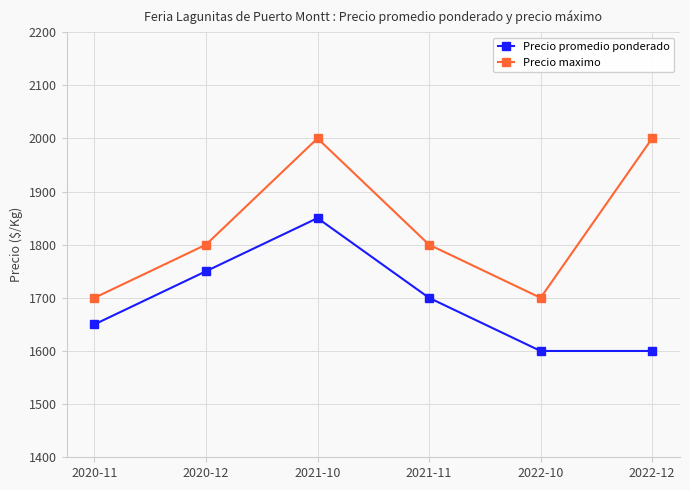

What is the label of the 3rd point from the left?

2021-10